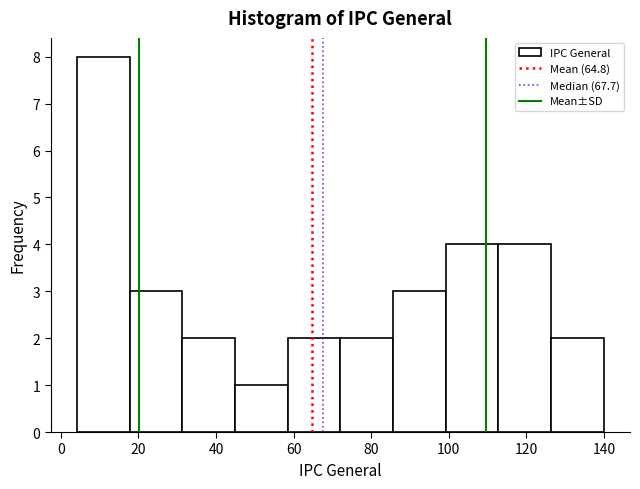

How tall is the bar that spans 100 to 112 on the x-axis? Neither the bar edges nor the heights are printed on the chart, so give them approximately, as read against the axes.

4